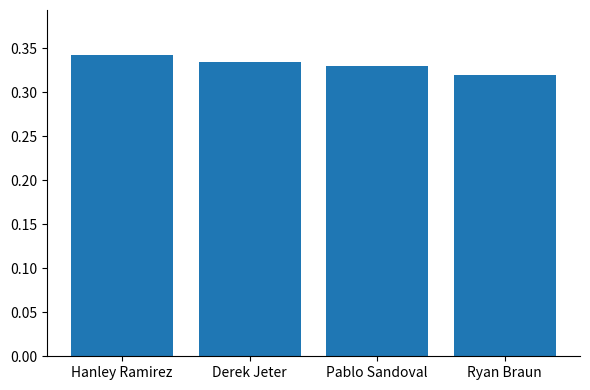

Which category has the lowest value across all series?

Ryan Braun